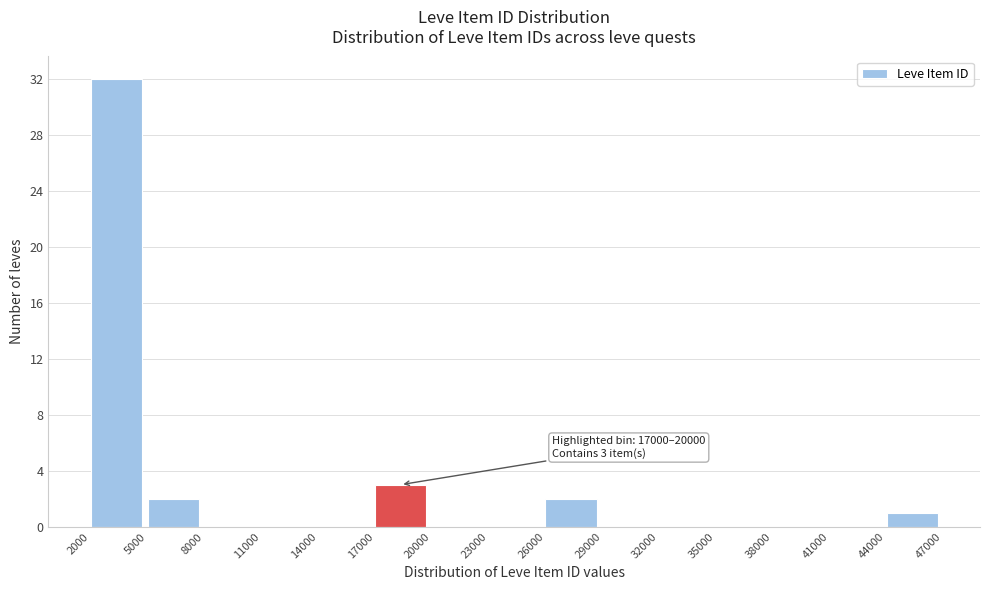

Which range on the x-axis has the tallest bar?

2000 to 5000